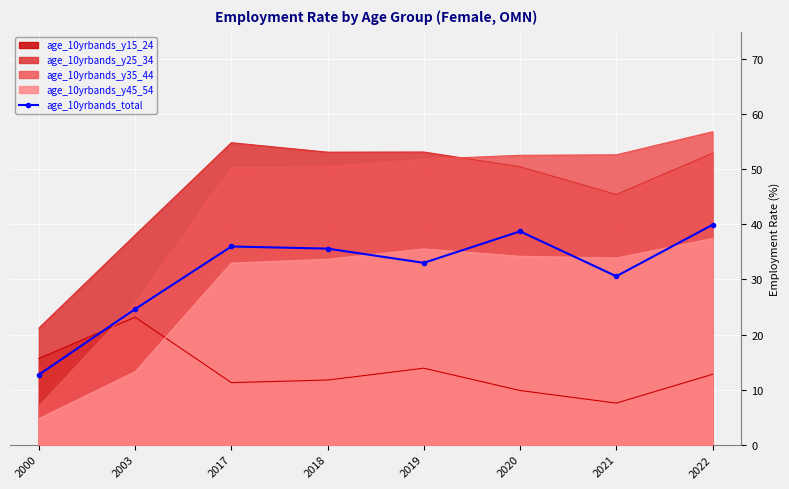

What is the difference between the second highest and minimum values?

26.0